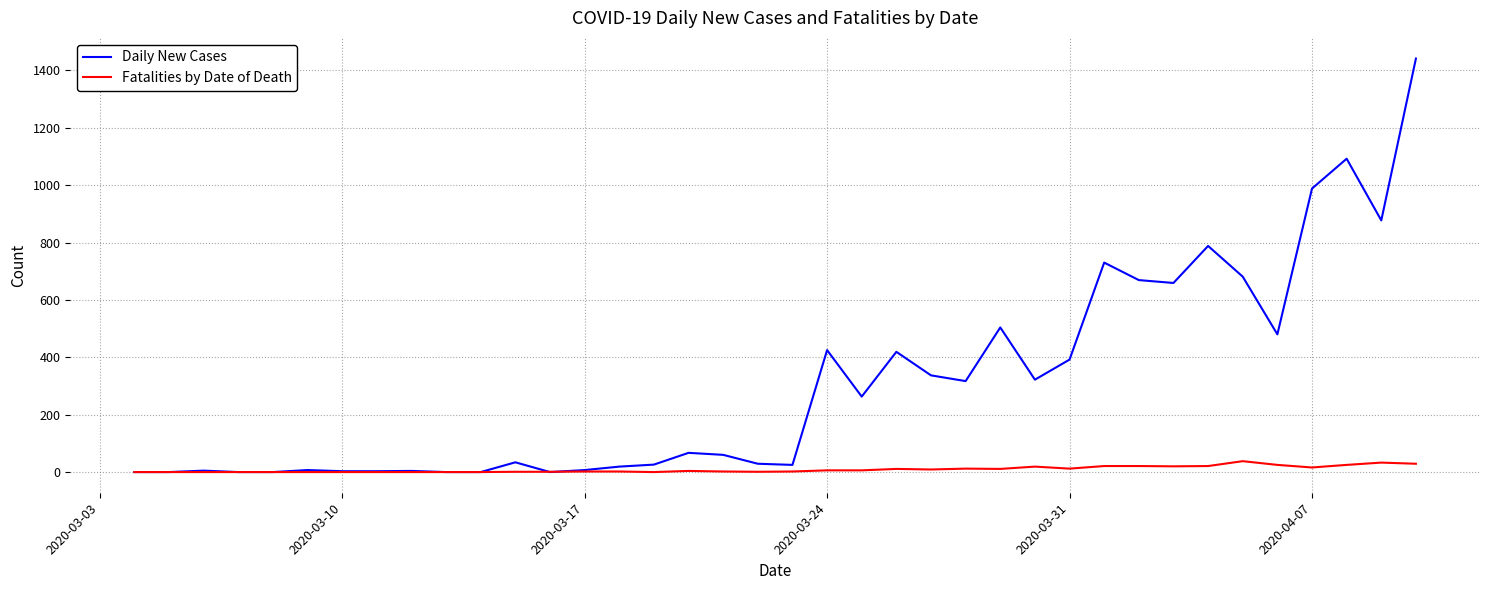

Does the chart have visible grid lines?

Yes